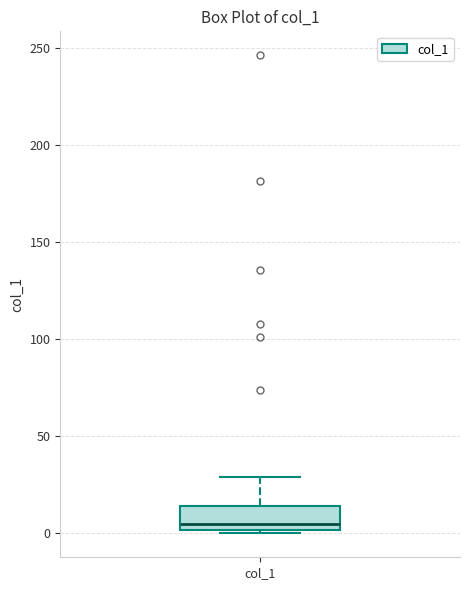

Transcribe this box plot: give where the median line is, the range the box spans, and where the two whiskers end, as read against the y-axis. The values are not printed on the chart, so give them approximately, as read against the axis.

median 5, box 0 to 15, whiskers 0 (just below the box's lower edge) to 30